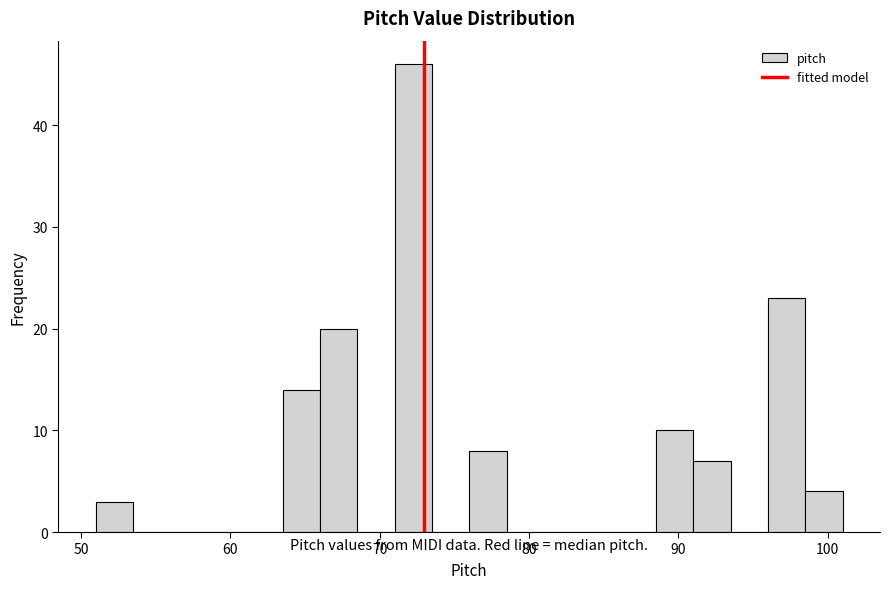

Read against the x-axis, roughly where is the centre of the tallest bar?

72